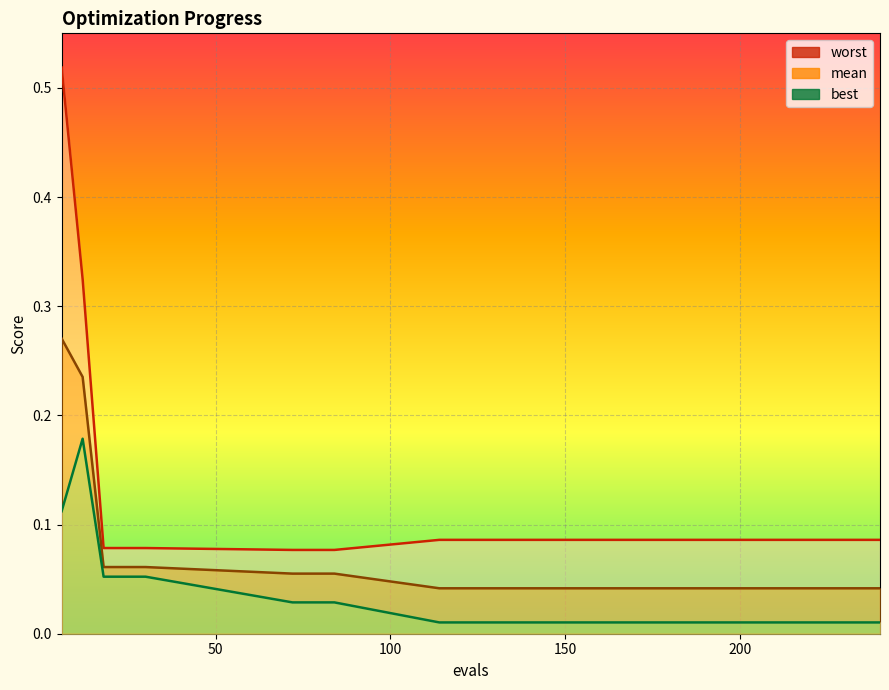

True or false: worst has more than 2 points higher than both neighbors.

False